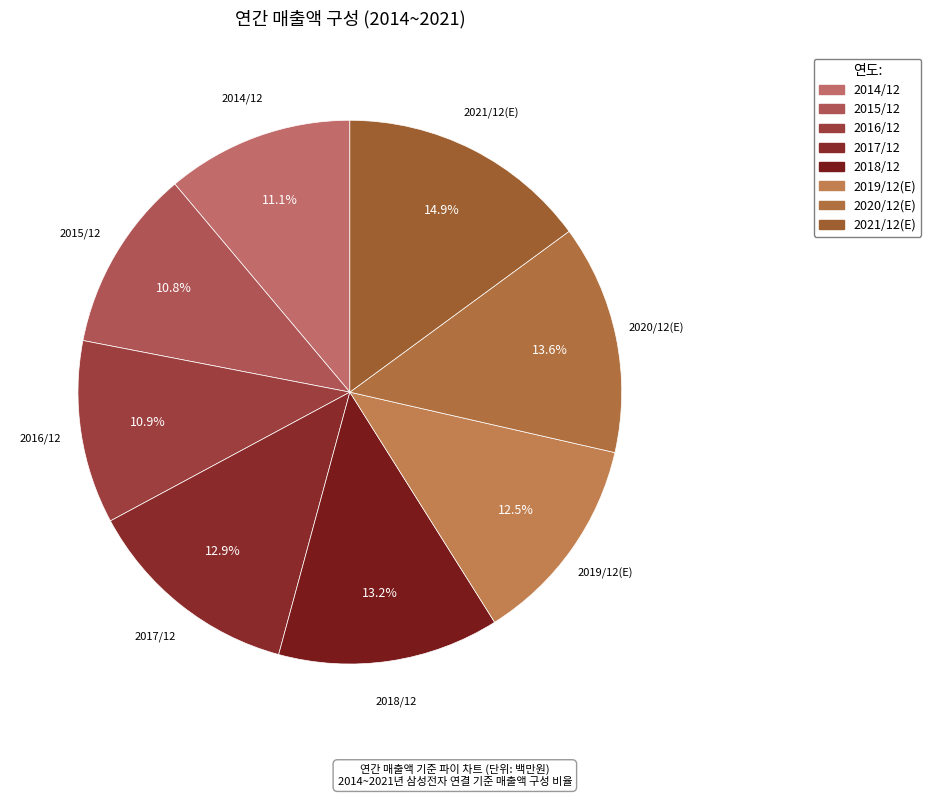

How many segments does this pie chart have?

8